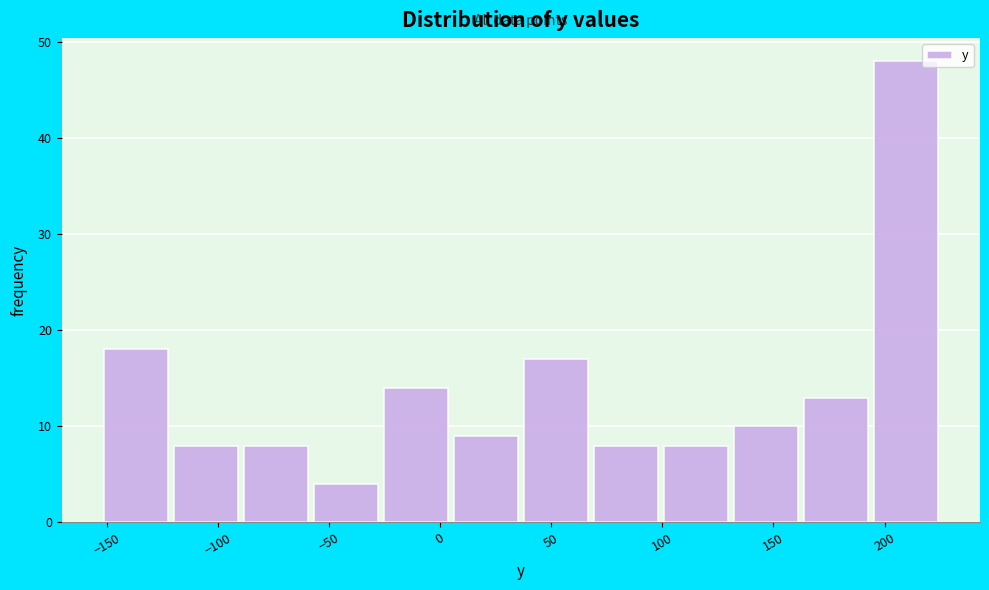

How tall is the bar that spans 5 to 35 on the x-axis? Neither the bar edges nor the heights are printed on the chart, so give them approximately, as read against the axes.

9